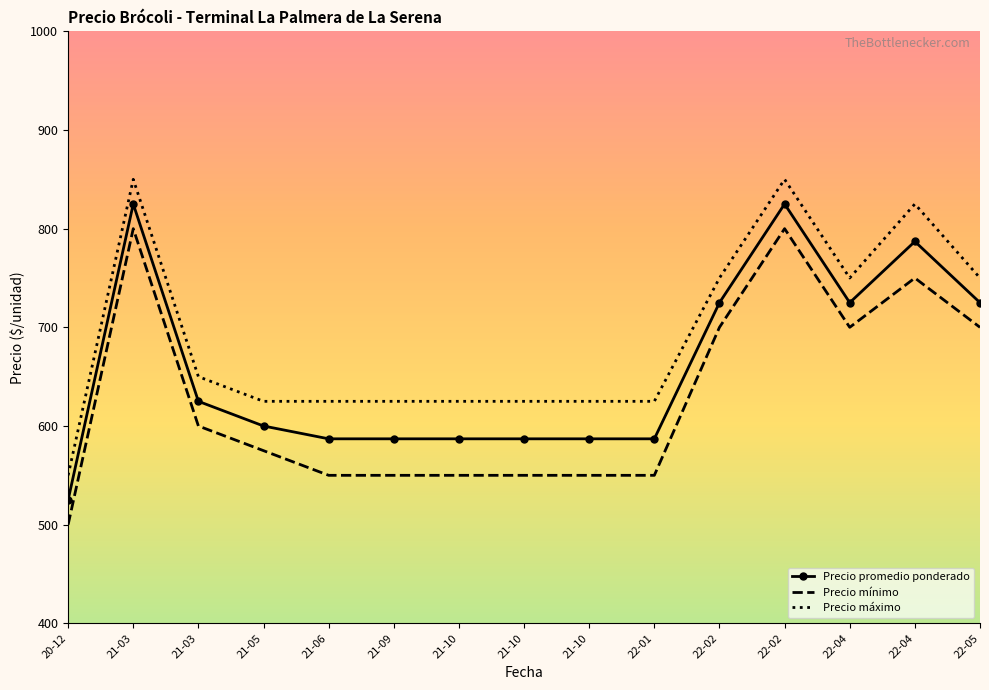

Which series changed the most between 21-03 and 22-01?

Precio mínimo